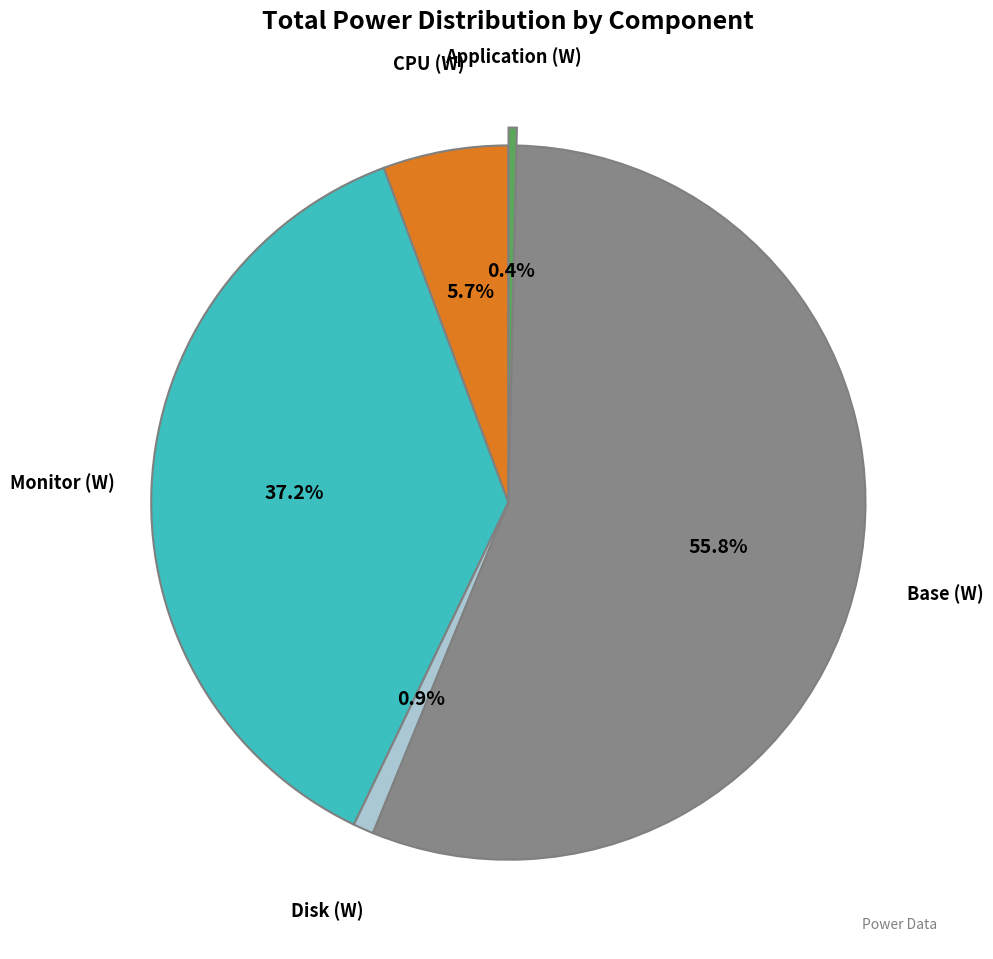

To the nearest percent, what is the average slice percentage?

20%